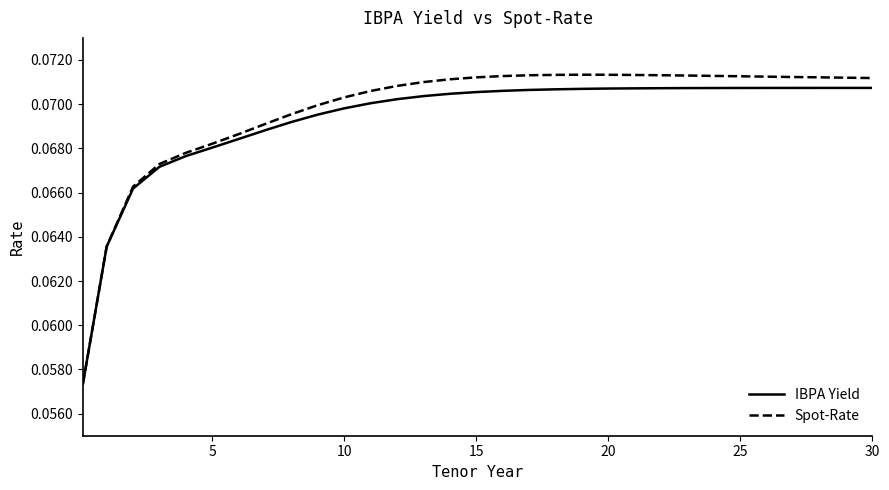

Which series has the widest spread of values?

Spot-Rate